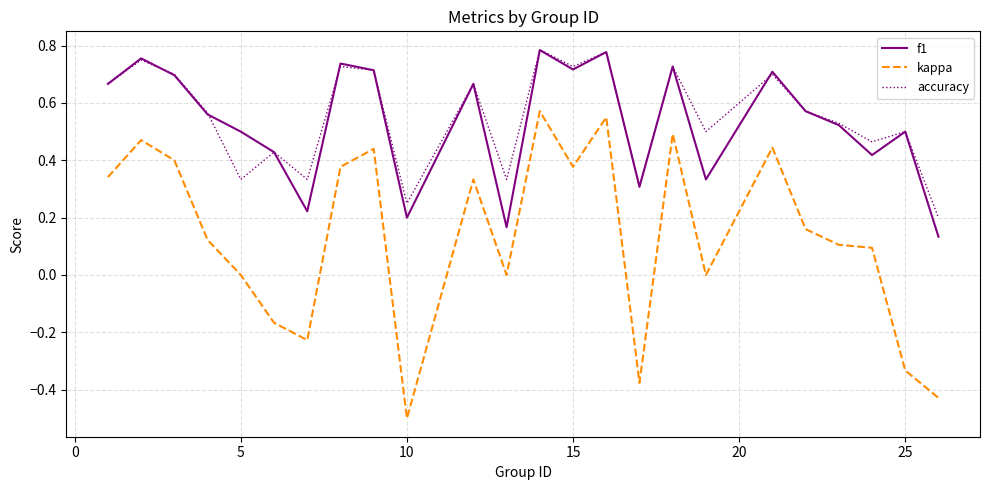

Which series has the widest spread of values?

kappa